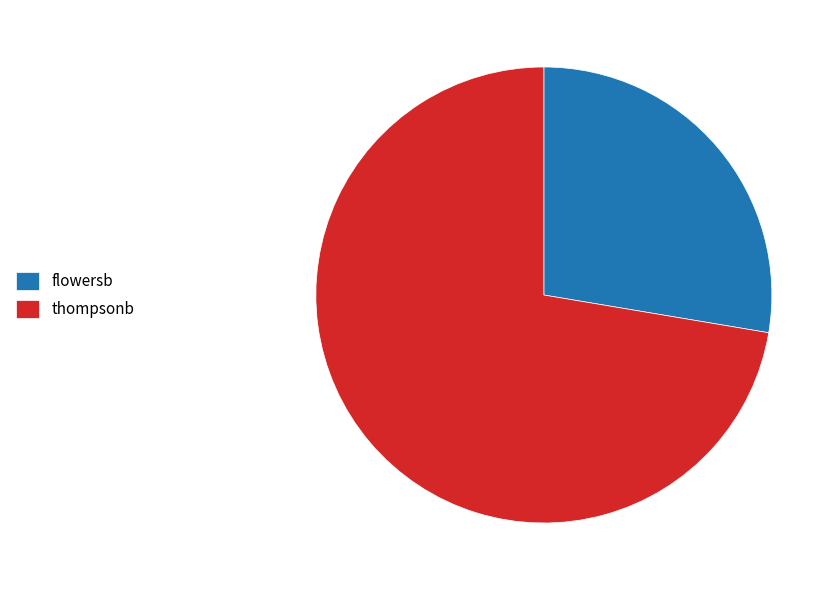

Is thompsonb the majority of the pie?

Yes